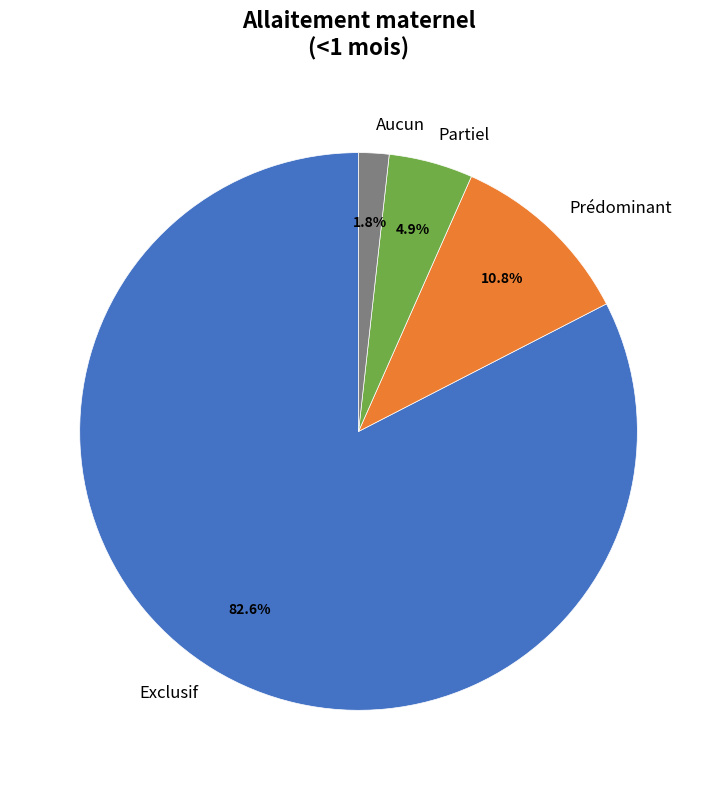

Is there any slice that represents more than half of the pie?

Yes